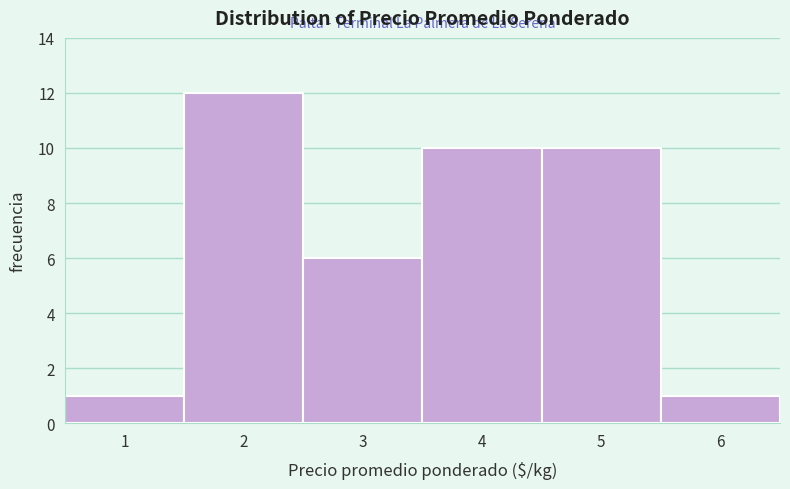

Reading left to right, what are all the values shown in this chart?

1=1	2=12	3=6	4=10	5=10	6=1